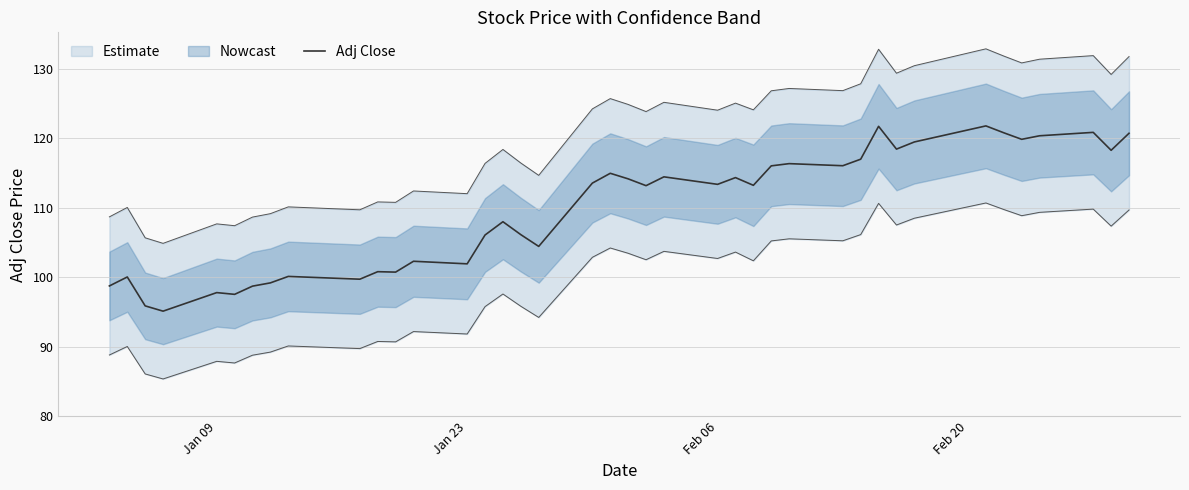

What is the highest value of the Adj Close series?

121.8